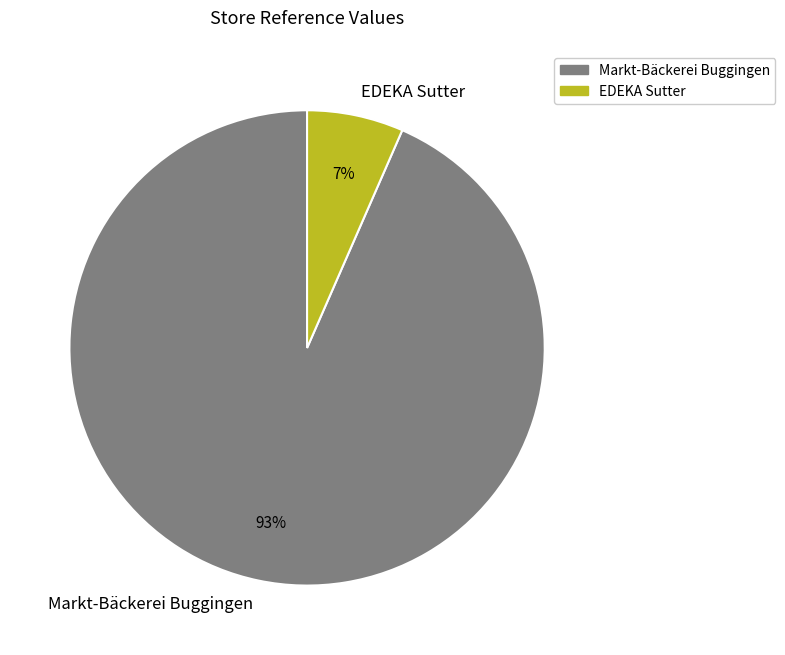

Which category accounts for the majority?

Markt-Bäckerei Buggingen